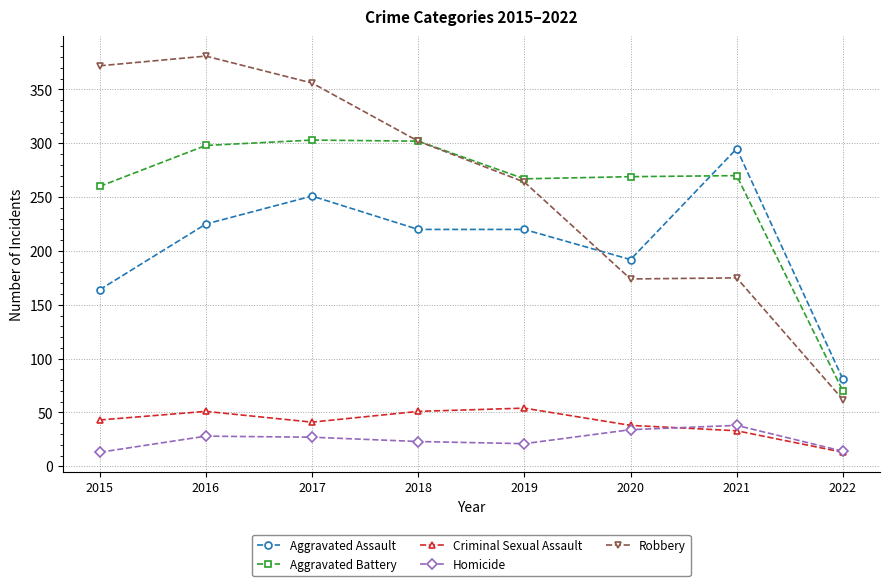

At which category does the chart reach its peak across all series?

2016